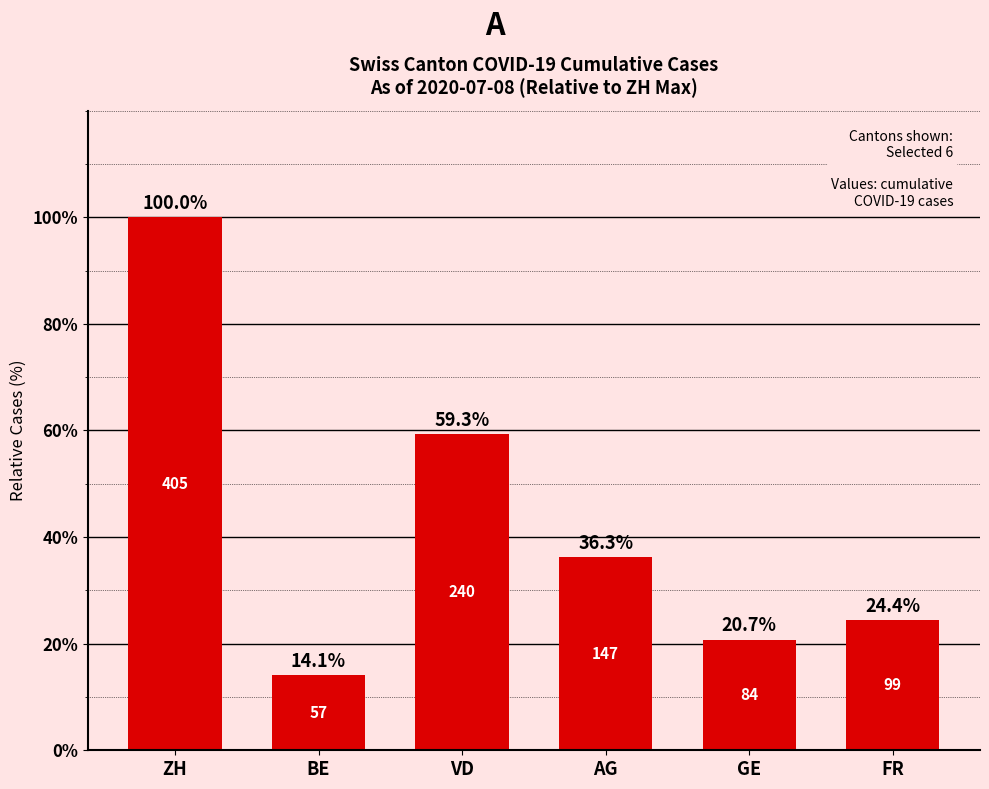

What is the label of the 5th bar from the right?

BE